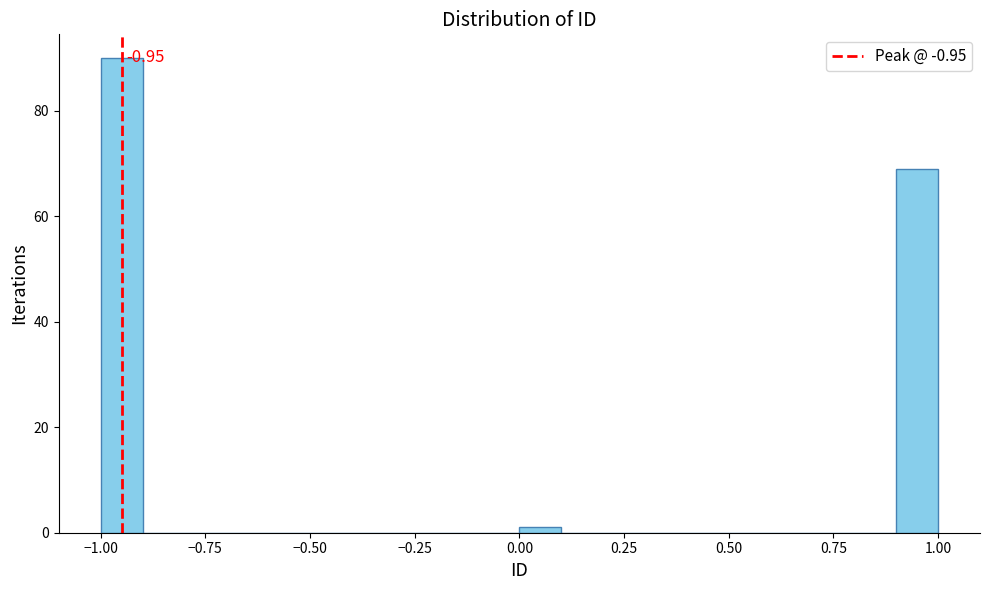

Read against the x-axis, roughly where is the centre of the tallest bar?

-0.95